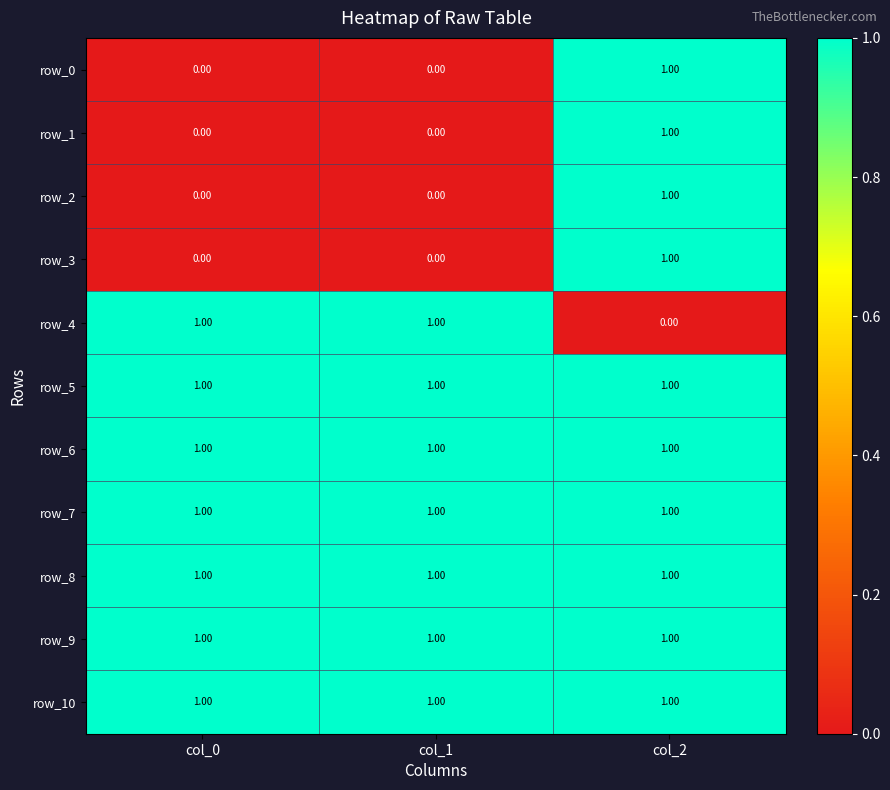

What is the total value across all series at col_1?

7